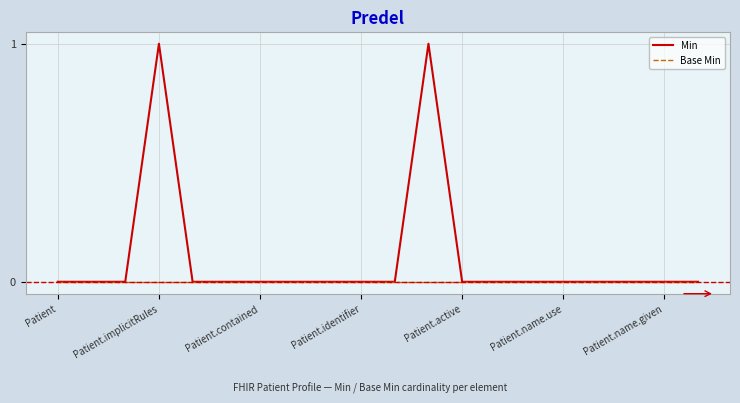

Which series has the largest total across all categories?

Min